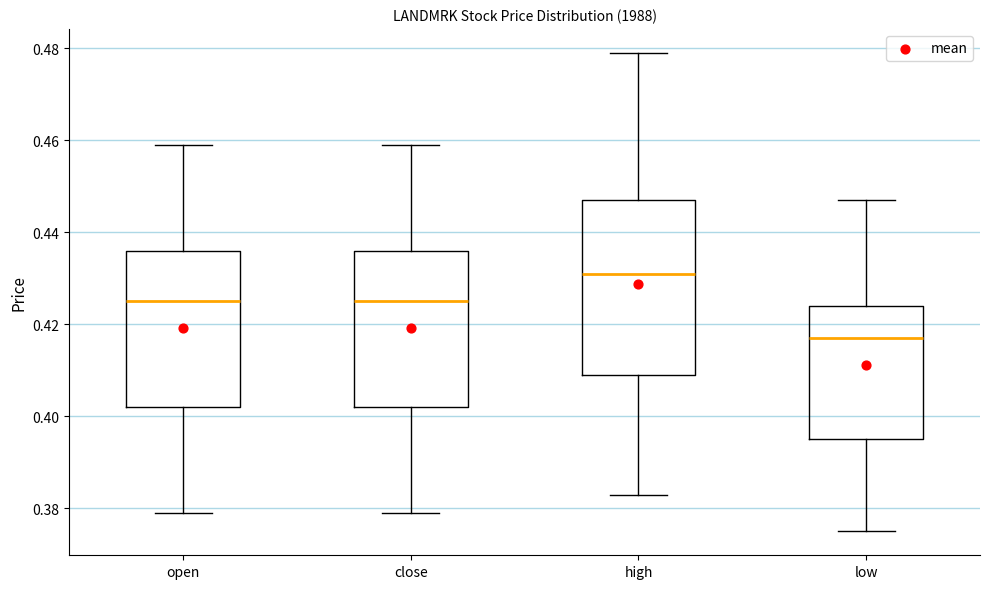

Which box is the tallest, from its lower edge to its upper edge?

high